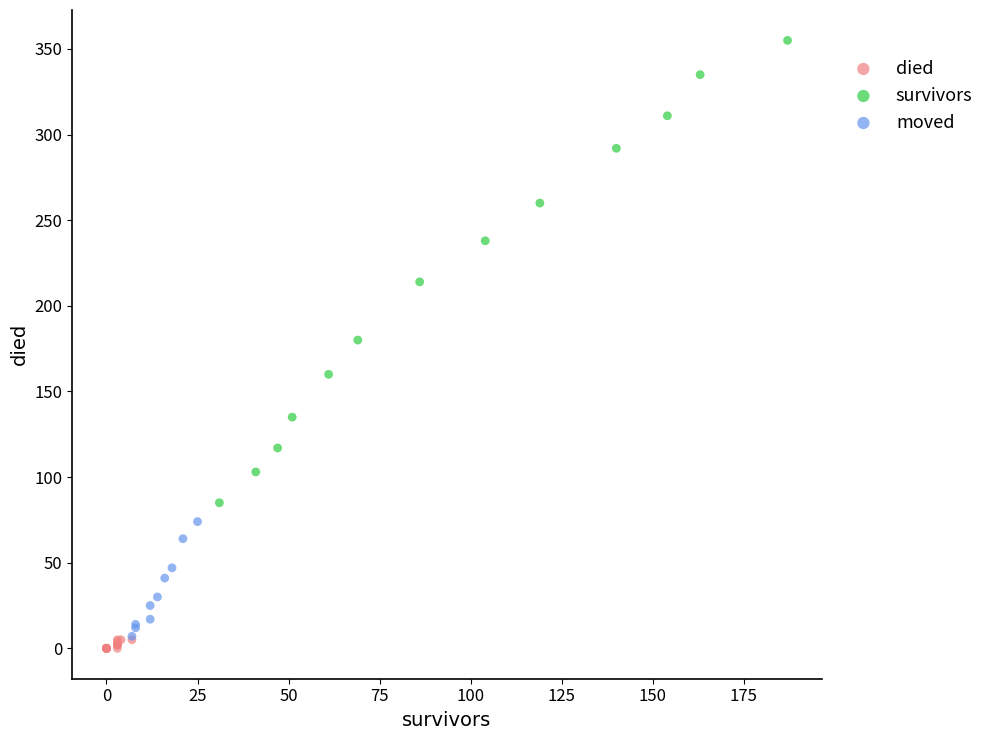

Which series contains the highest Y value?

survivors